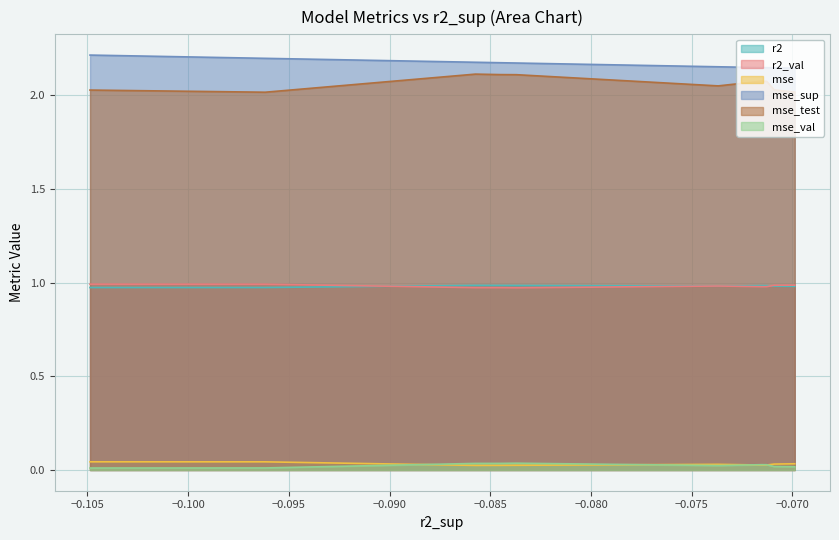

True or false: mse and r2 cross at least once.

False